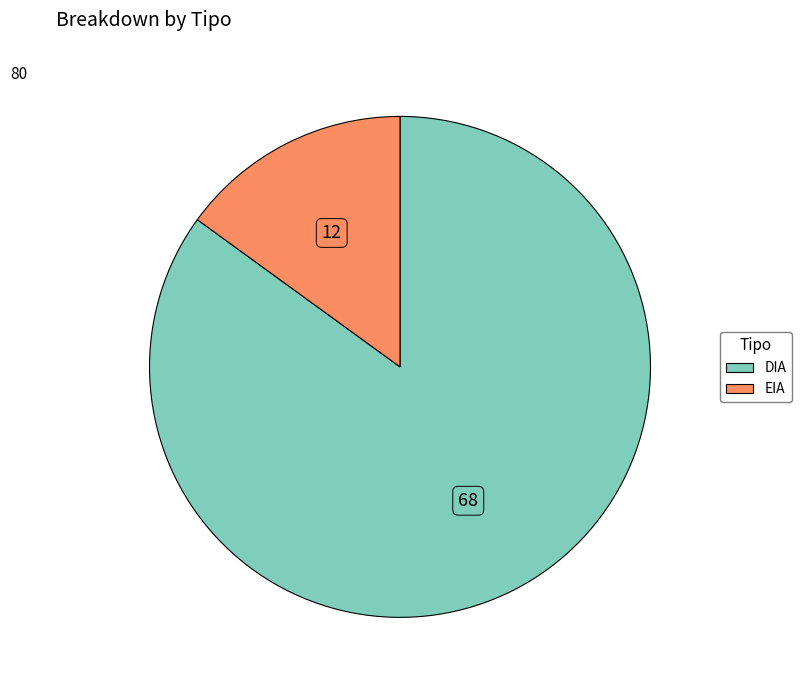

What is the ratio of the value at EIA to the value at DIA?

0.2